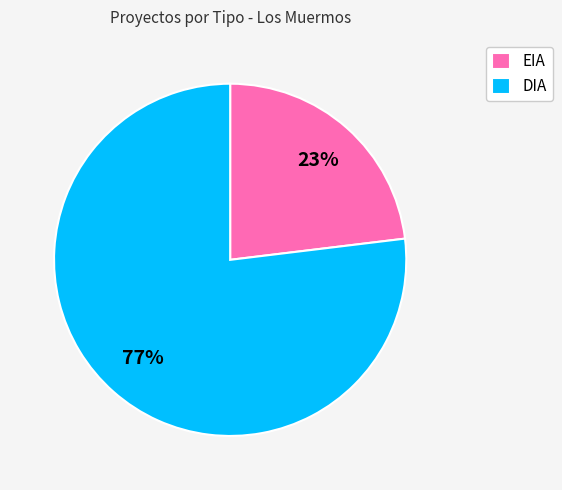

Count the number of slices in the pie.

2